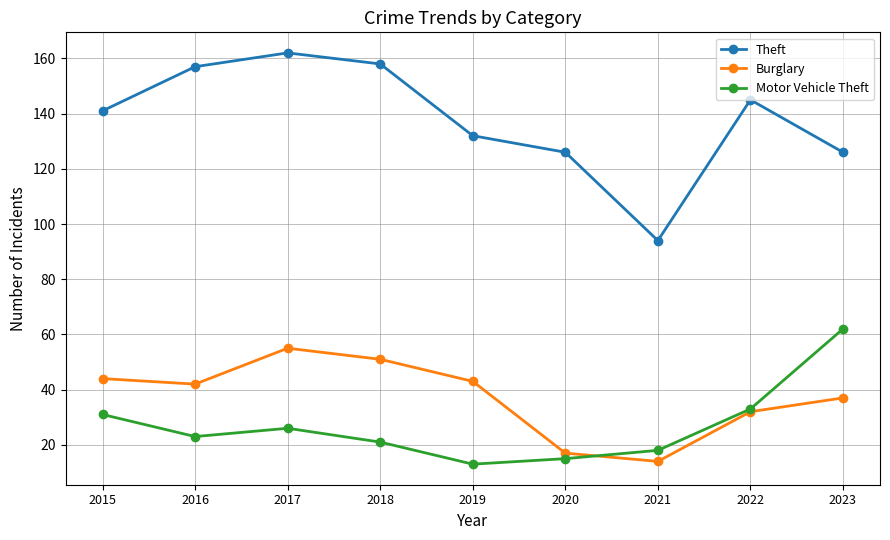

What value does the Burglary series have at 2020?

17